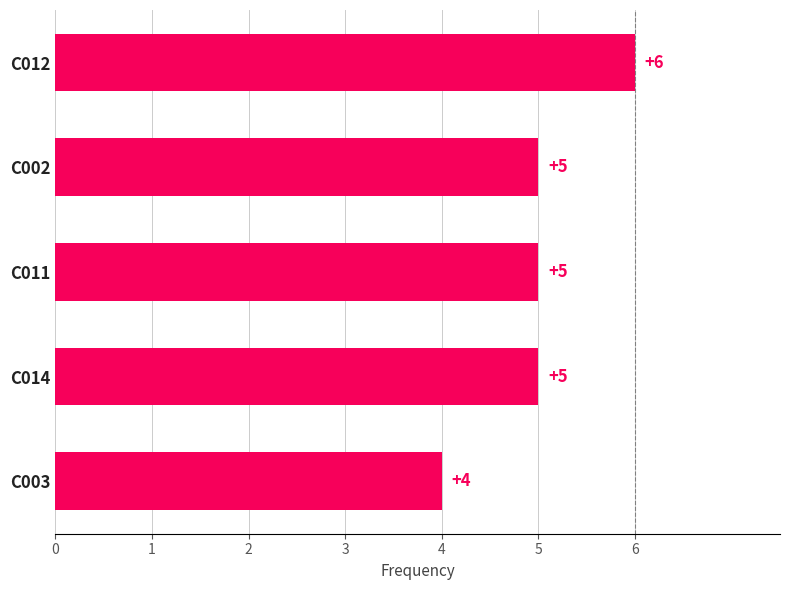

What is the sum of the values at C002 and C012?

11